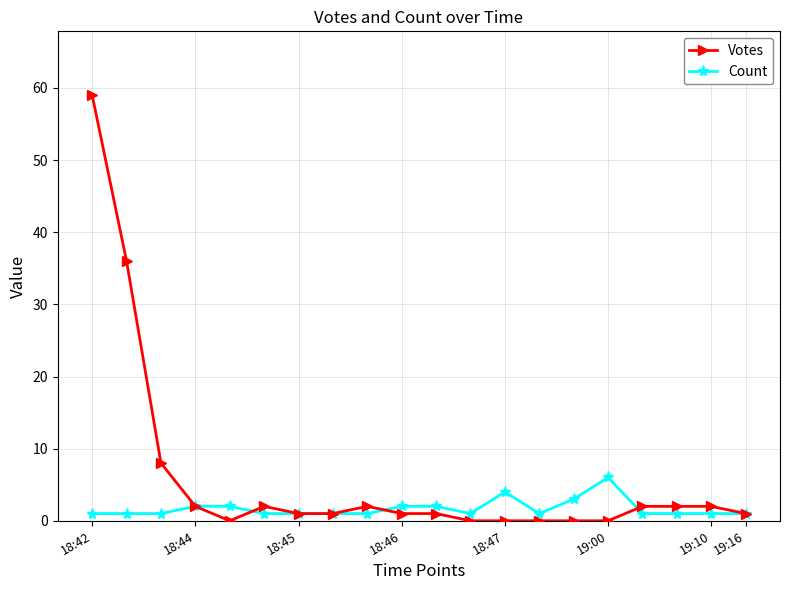

True or false: Votes has more than 0 points higher than both neighbors.

True